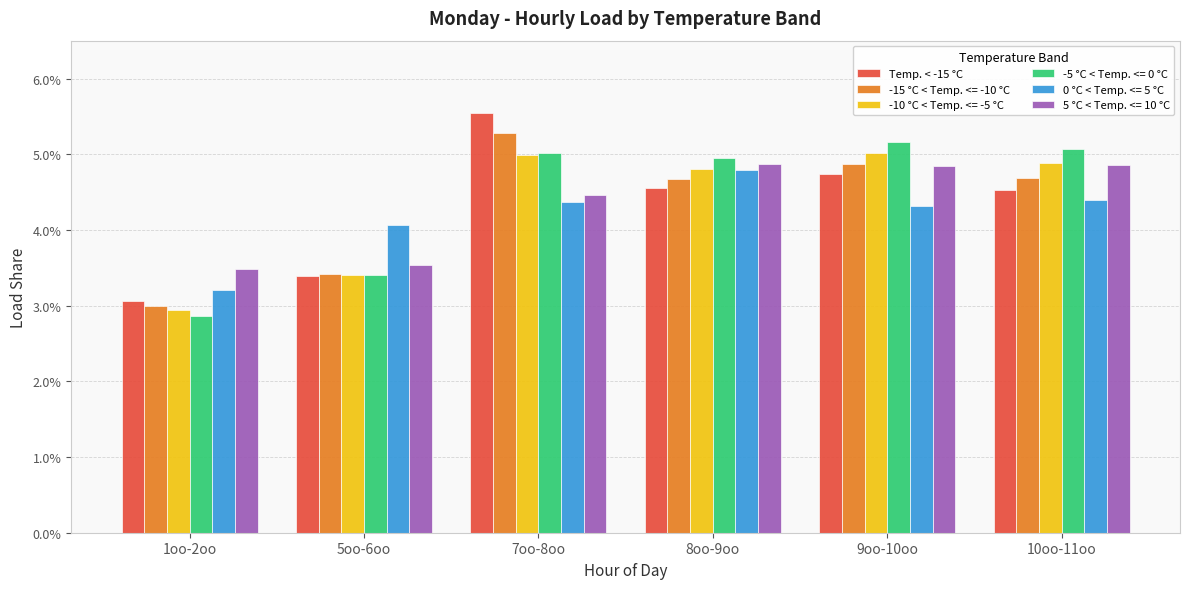

Are the bars grouped side by side (vs. stacked)?

Yes